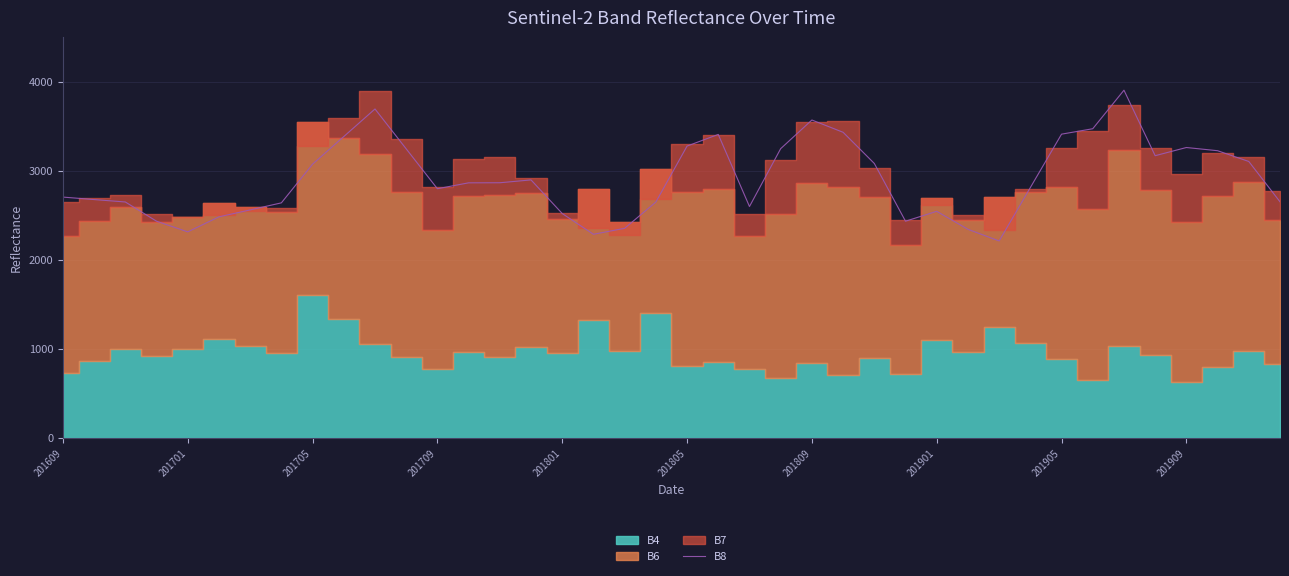

What is the value of the 9th point from the left?

3076